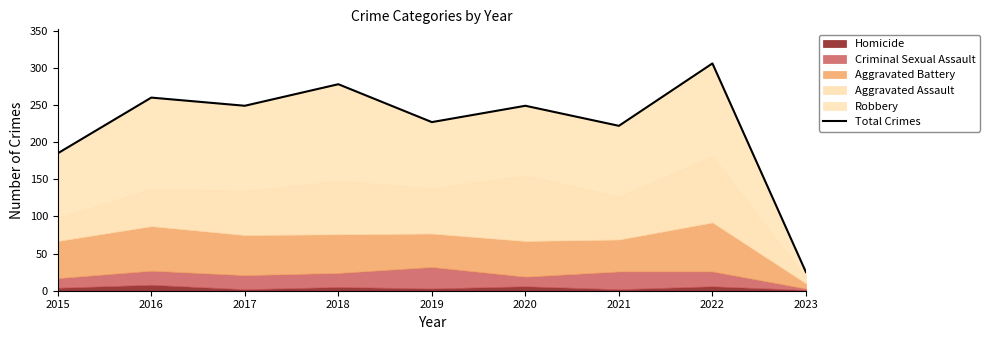

Which label corresponds to the smallest value in the chart?

2023